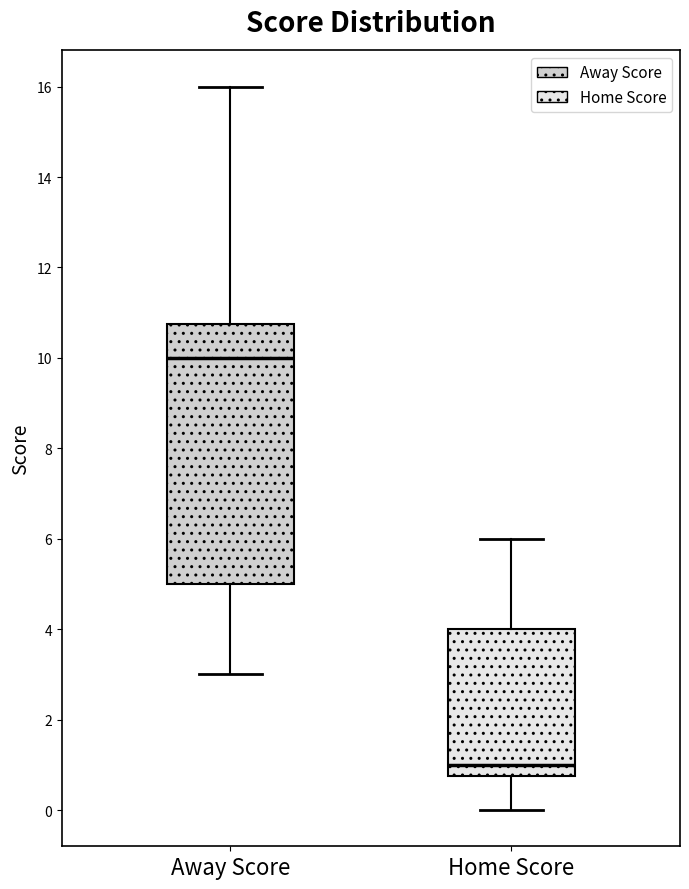

Which box is the tallest, from its lower edge to its upper edge?

Away Score